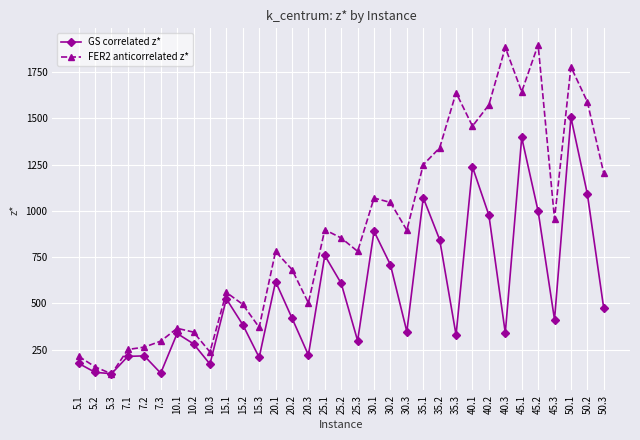

Read the GS correlated z* value at 7.1.

213.8